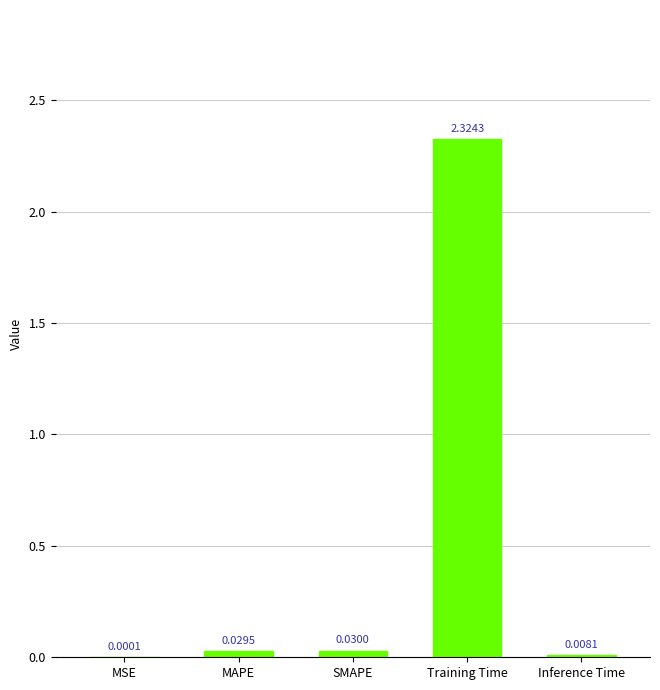

What is the sum of all values?

2.4